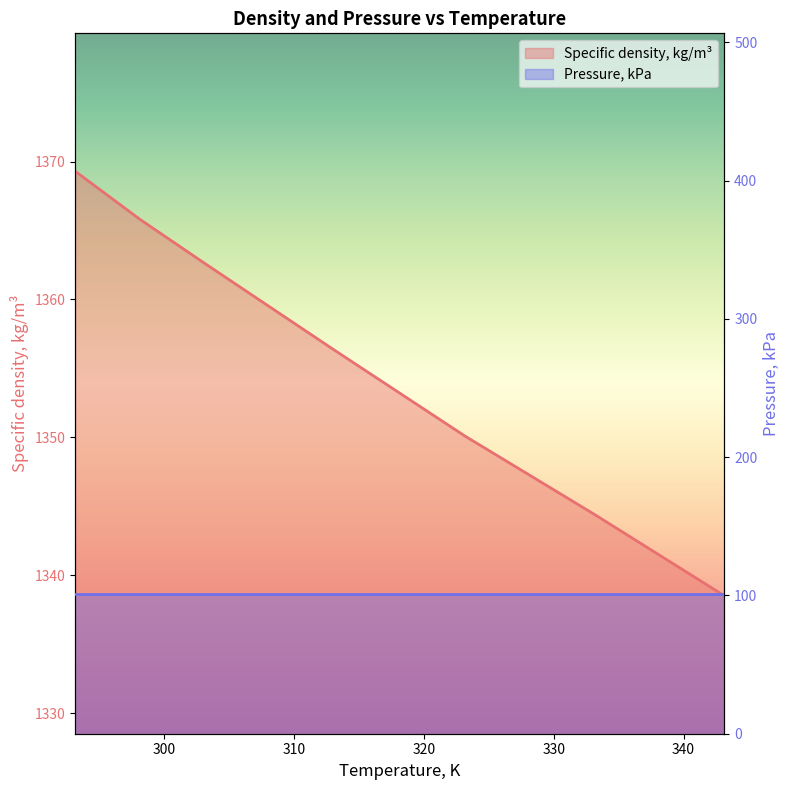

What is the smallest value displayed?

1338.5